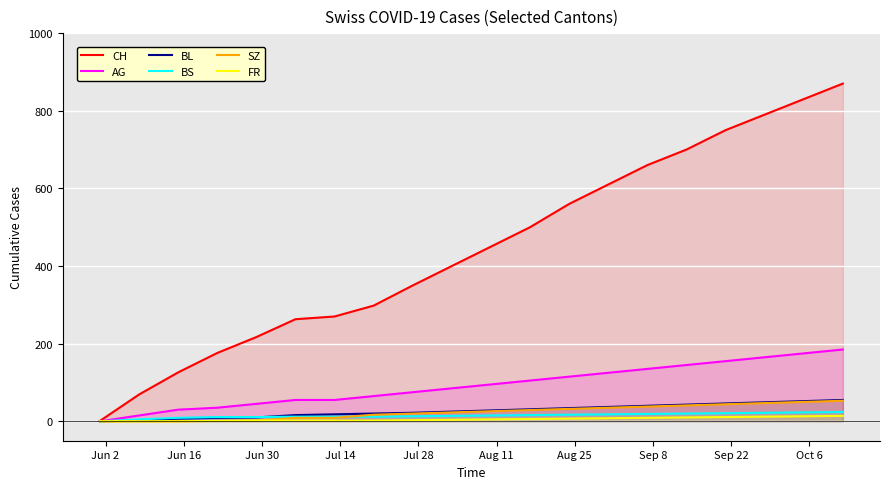

True or false: SZ and CH intersect in this chart.

False